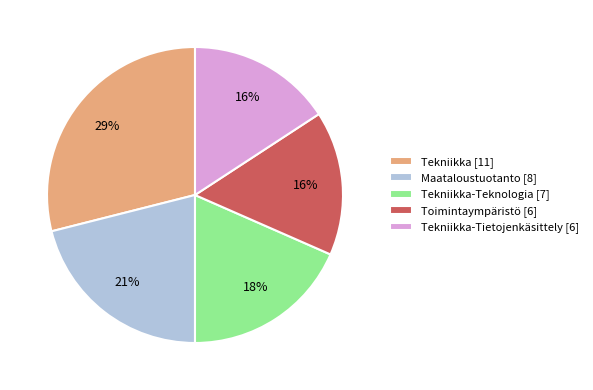

To the nearest percent, what portion does Tekniikka-Teknologia [7] represent?

18%